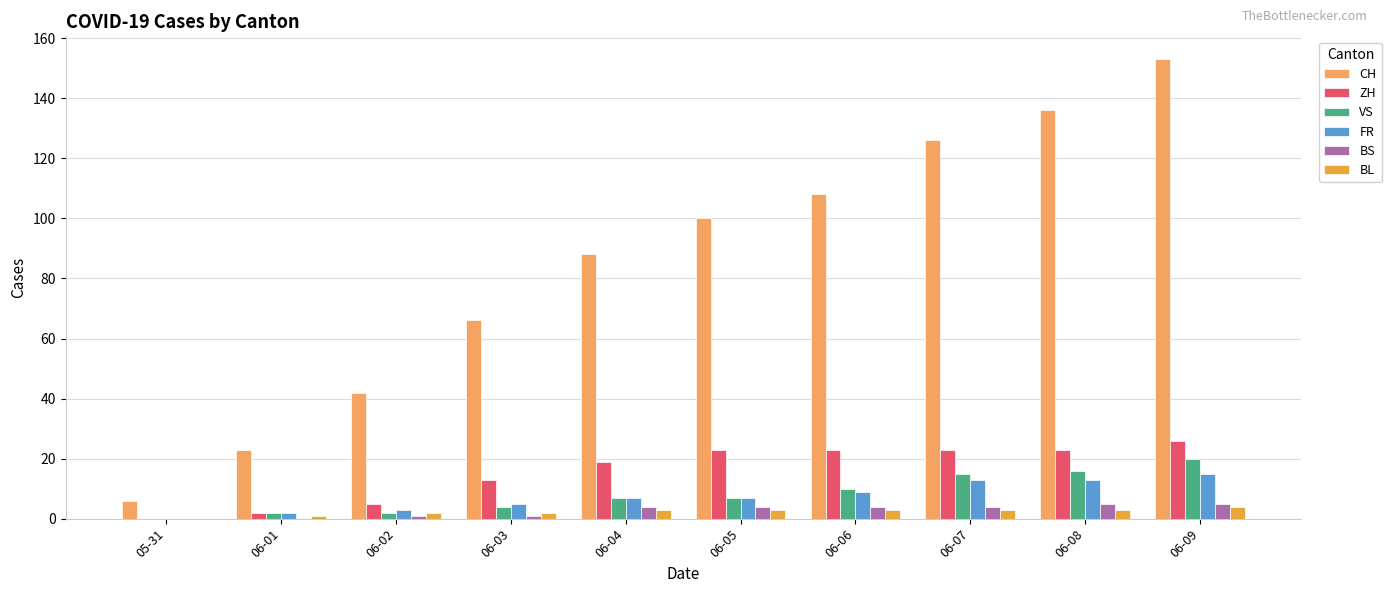

Reading right to left, transcribe all the data shown in this chart.

CH: 06-09=153	06-08=136	06-07=126	06-06=108	06-05=100	06-04=88	06-03=66	06-02=42	06-01=23	05-31=6
ZH: 06-09=26	06-08=23	06-07=23	06-06=23	06-05=23	06-04=19	06-03=13	06-02=5	06-01=2	05-31=0
VS: 06-09=20	06-08=16	06-07=15	06-06=10	06-05=7	06-04=7	06-03=4	06-02=2	06-01=2	05-31=0
FR: 06-09=15	06-08=13	06-07=13	06-06=9	06-05=7	06-04=7	06-03=5	06-02=3	06-01=2	05-31=0
BS: 06-09=5	06-08=5	06-07=4	06-06=4	06-05=4	06-04=4	06-03=1	06-02=1	06-01=0	05-31=0
BL: 06-09=4	06-08=3	06-07=3	06-06=3	06-05=3	06-04=3	06-03=2	06-02=2	06-01=1	05-31=0